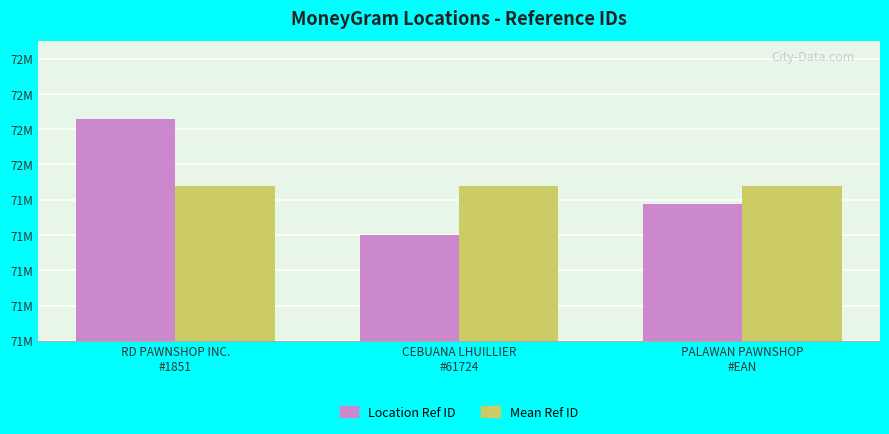

What is the label of the 3rd bar from the left?

PALAWAN PAWNSHOP
#EAN